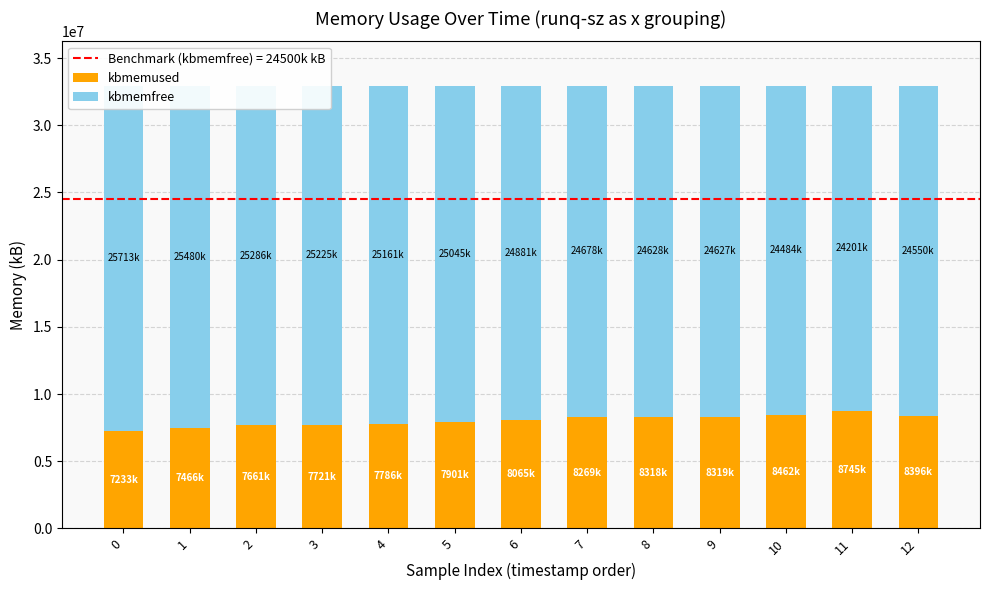

What is the difference between the maximum and minimum values in the kbmemfree series?

1511732